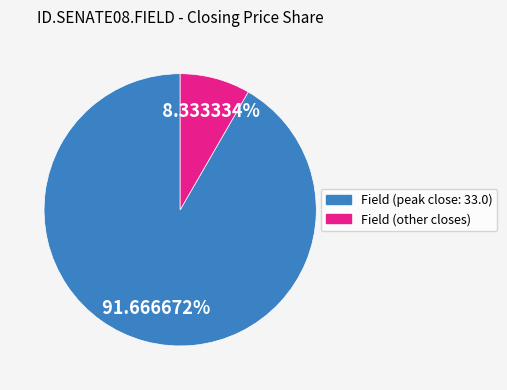

What is the largest slice in the pie chart?

Field (peak close: 33.0)